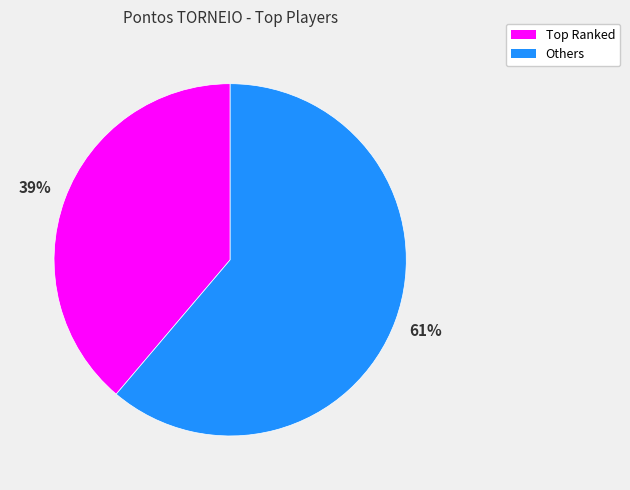

Is there any slice that represents more than half of the pie?

Yes